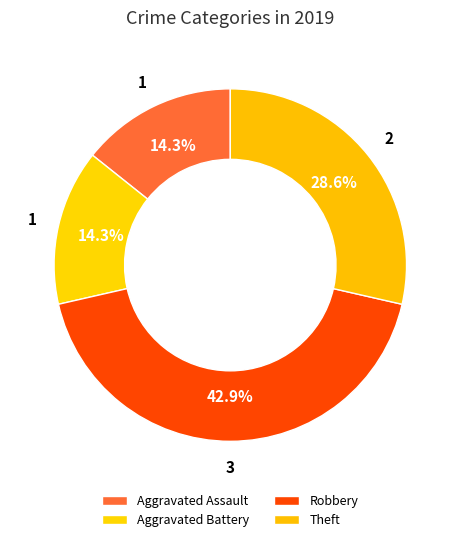

Is it true that Aggravated Assault is 14% of the pie?

True